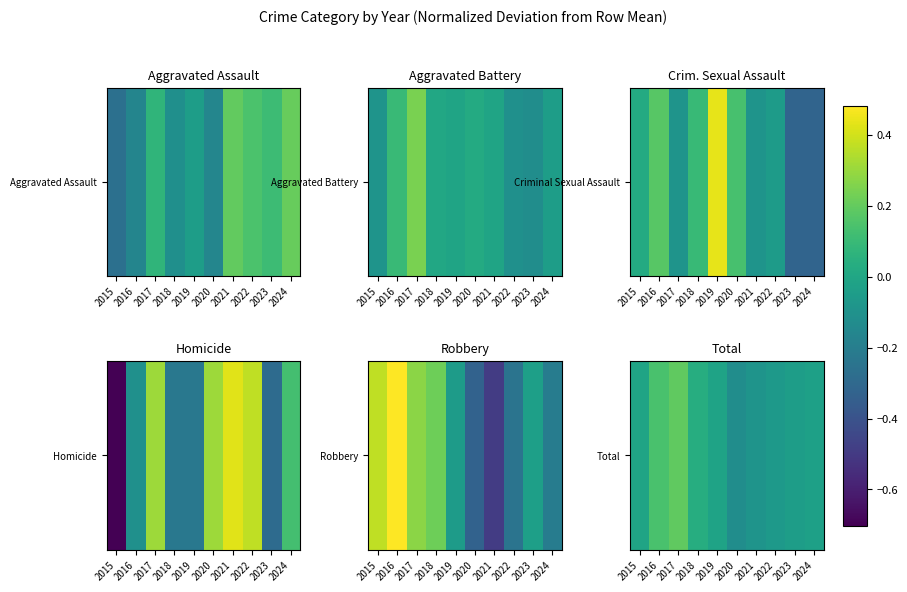

Where does the data first go above 0?

2016